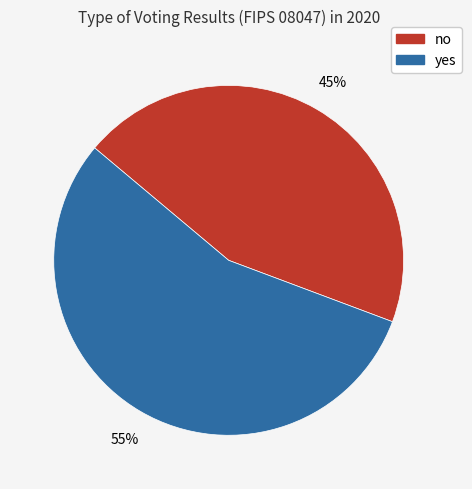

Is there any slice that represents more than half of the pie?

Yes